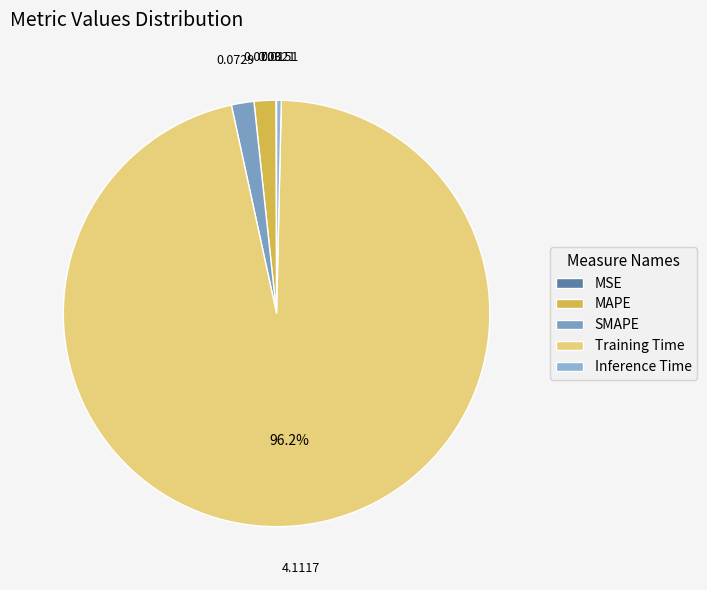

Combined, what portion of the pie is SMAPE and Inference Time?

2.1%